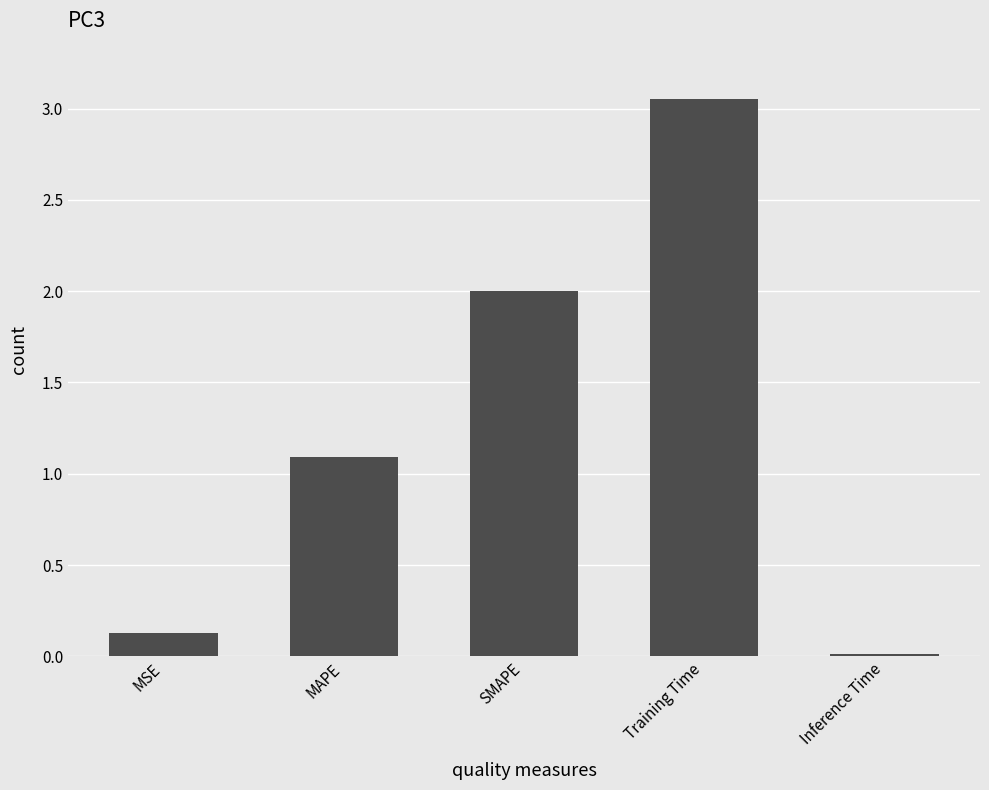

What position from the right is MSE?

5